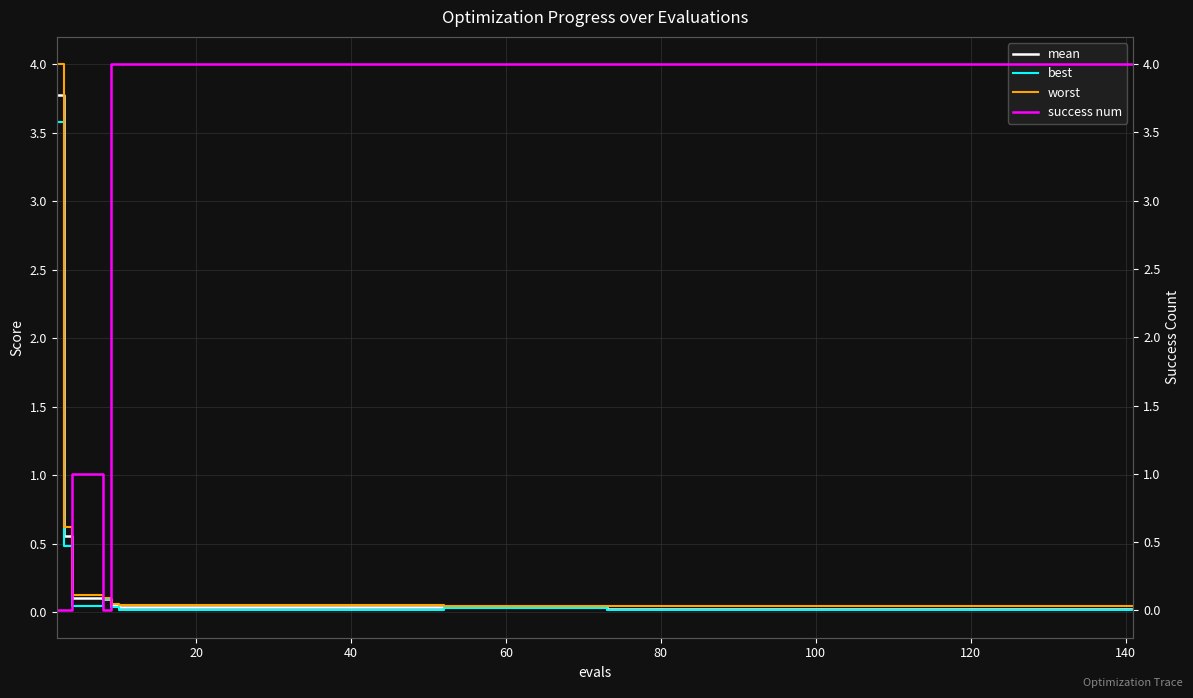

What is the maximum value for best?

3.6